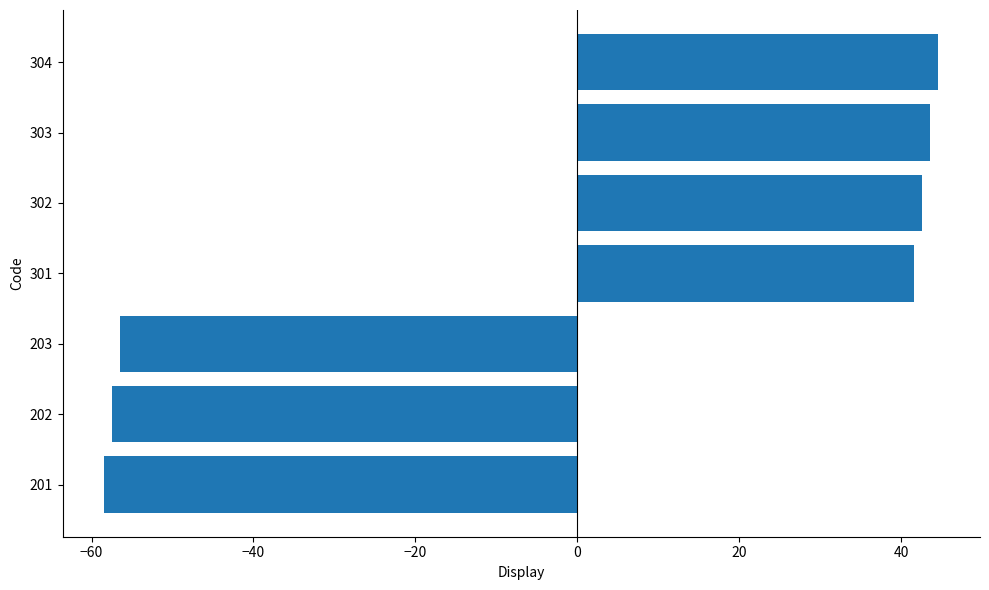

Approximately how many times larger is the value at 302 compared to 301?

1.0